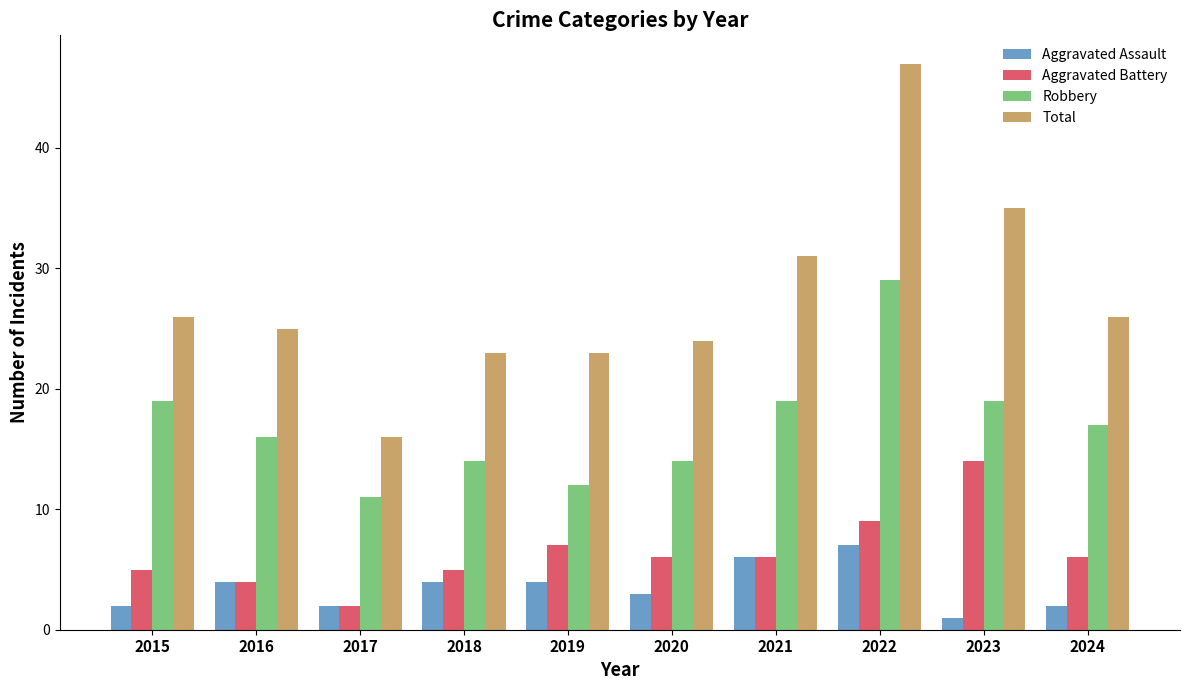

True or false: Robbery has a value of 29 at 2022.

True